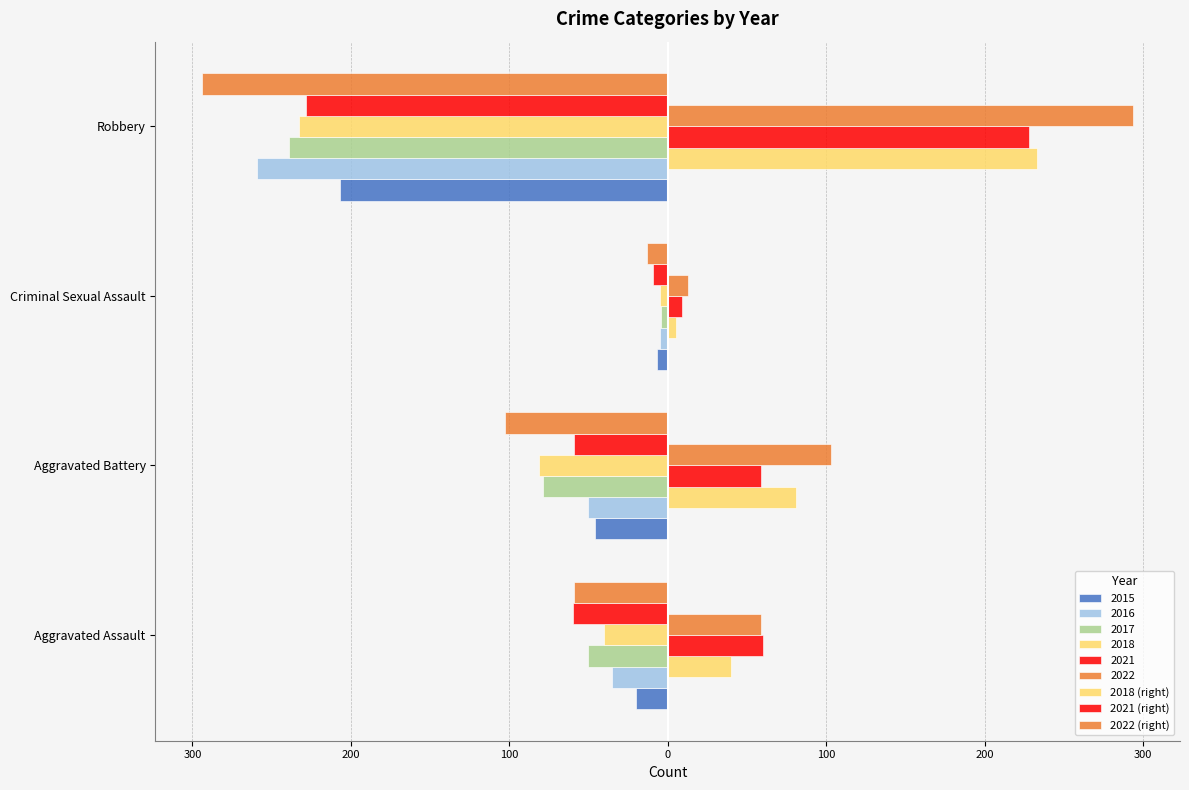

What is the average value of the 2021 (right) series?

89